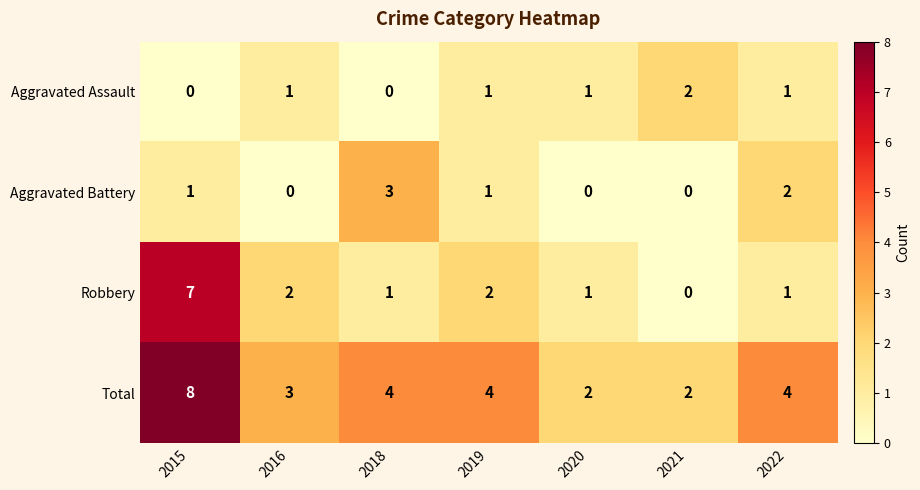

What is the greatest value displayed?

8